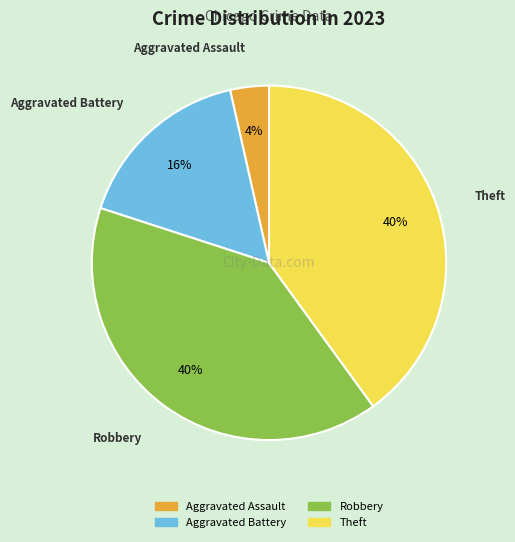

Does Aggravated Assault account for over 50% of the chart?

No